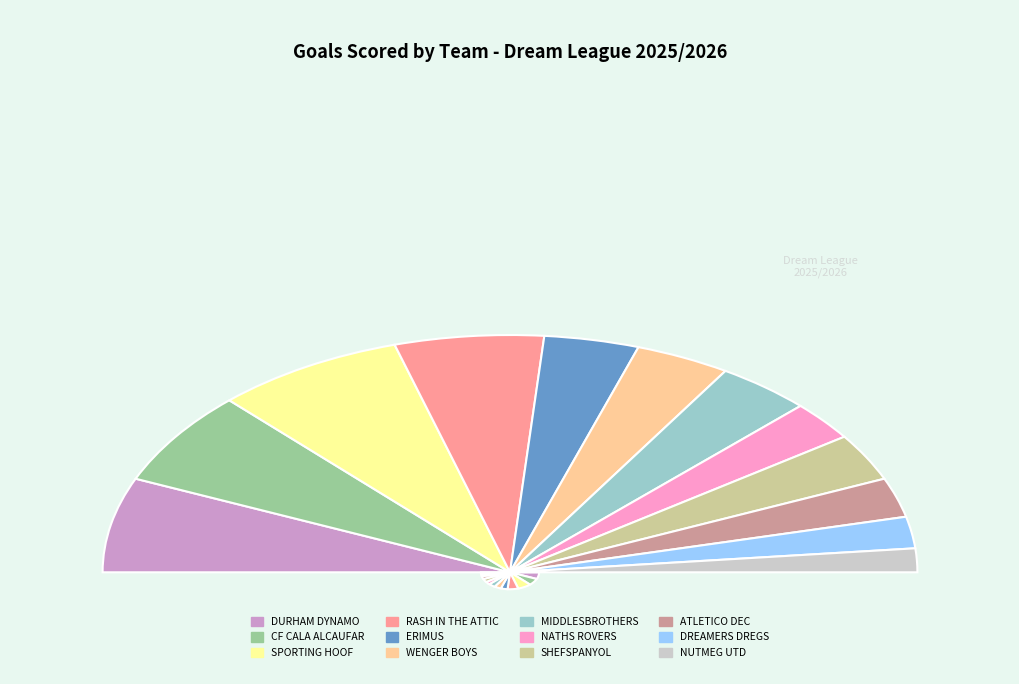

Which slice is the smallest?

NUTMEG UTD